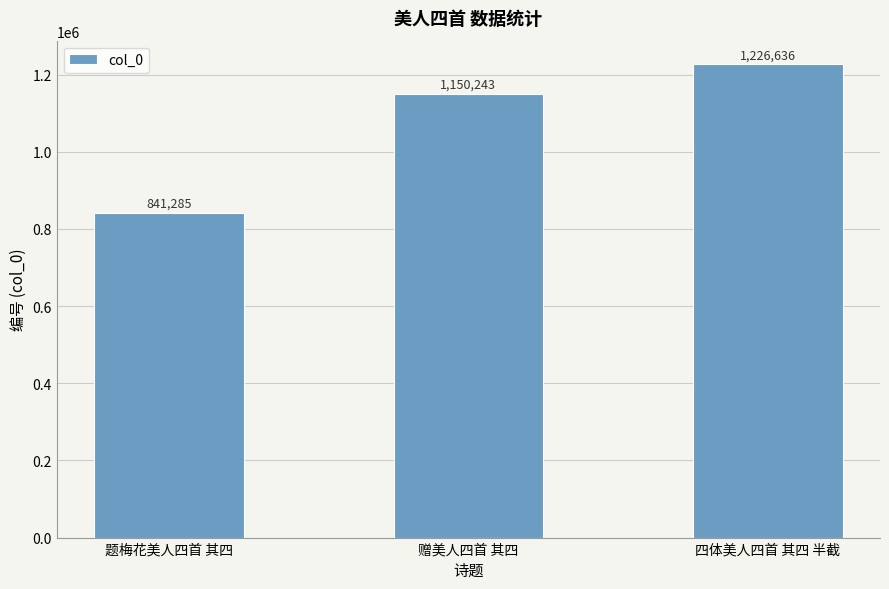

What is the difference between the maximum and second lowest values?

76393